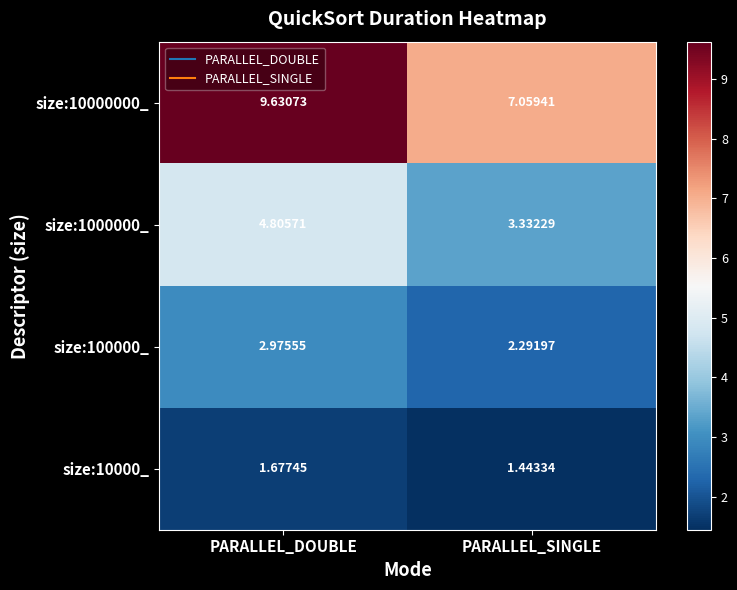

Rank the categories by size:10000000_ value from highest to lowest.

PARALLEL_DOUBLE, PARALLEL_SINGLE